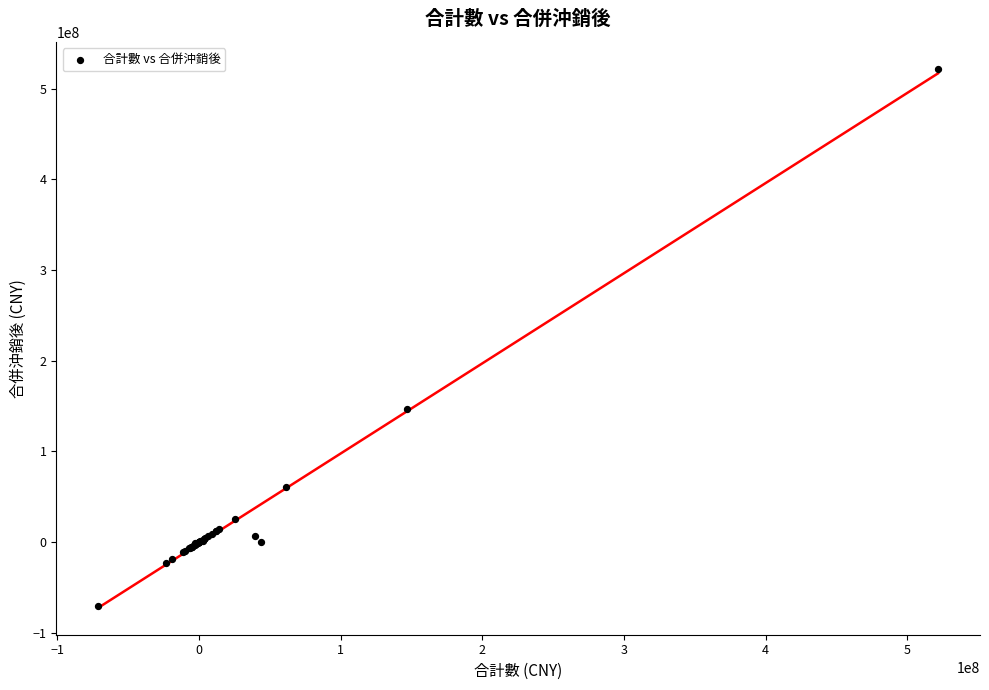

What Y value in the scatter plot is closest to 225362373?

147050931.8